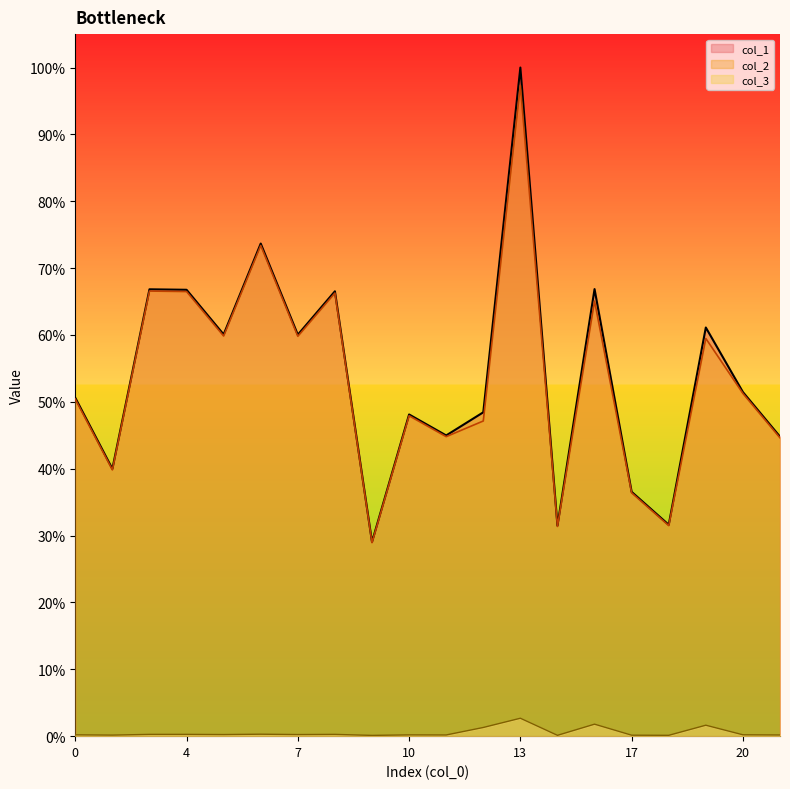

How many lines are shown in the chart?

3